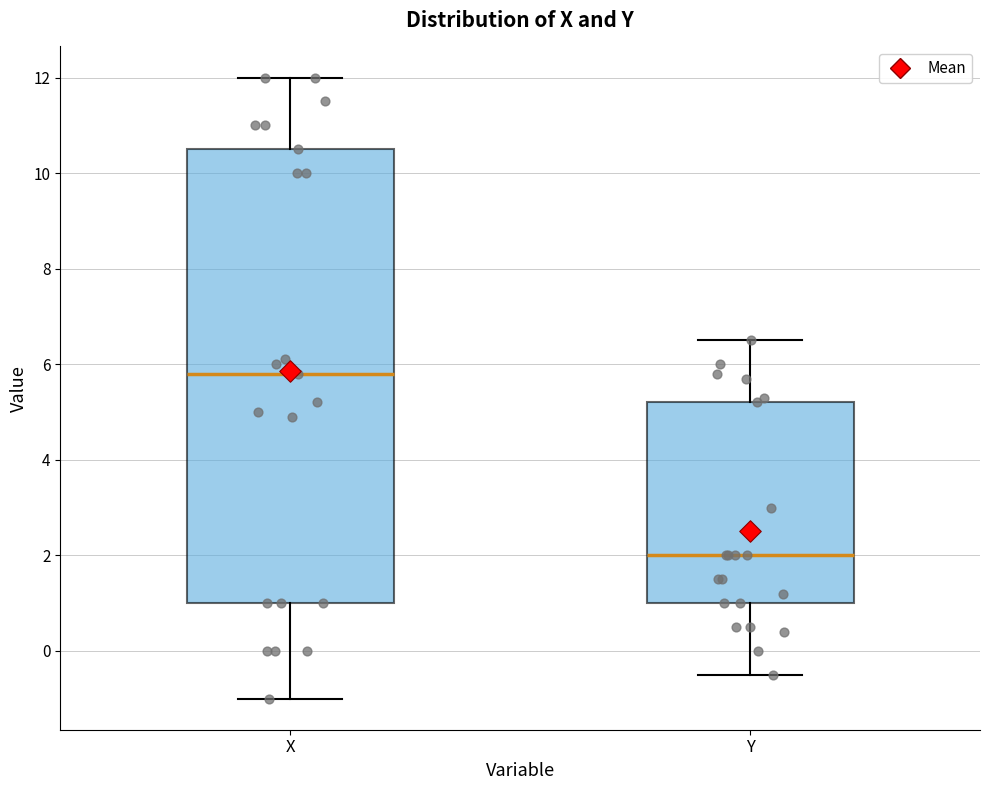

Which box's median line is the lowest?

Y